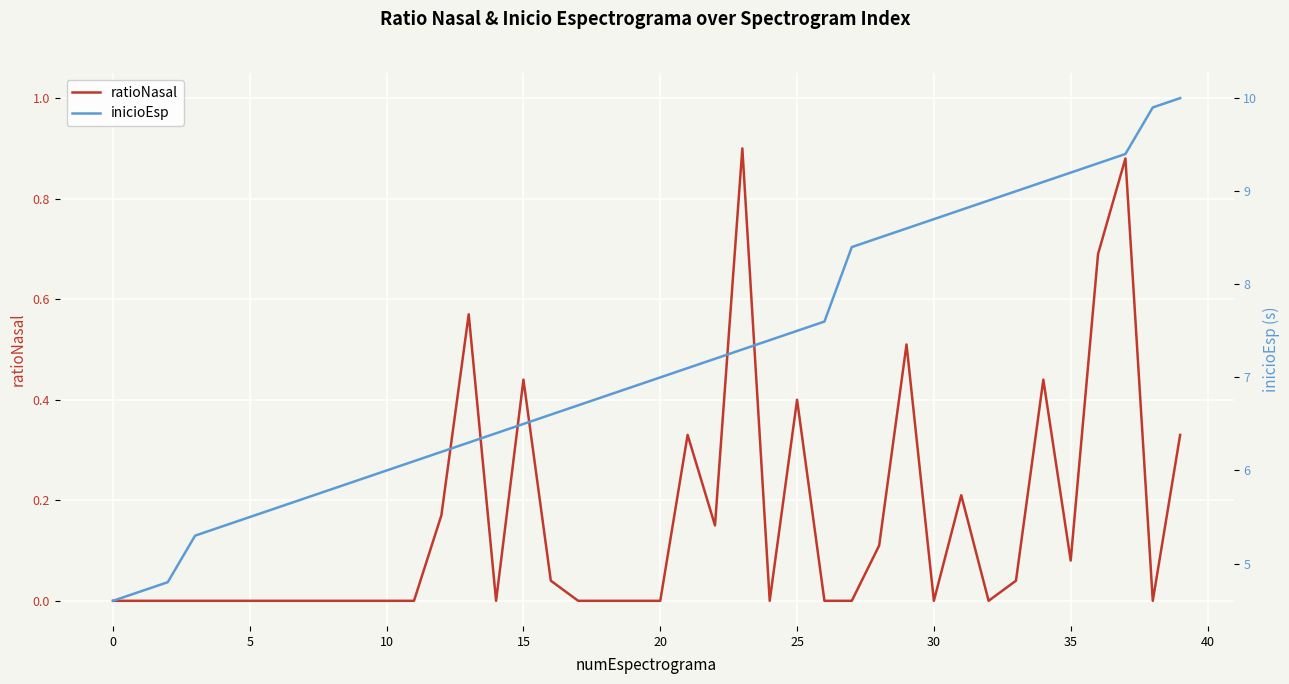

True or false: inicioEsp has a value of 8.7 at 15.

False